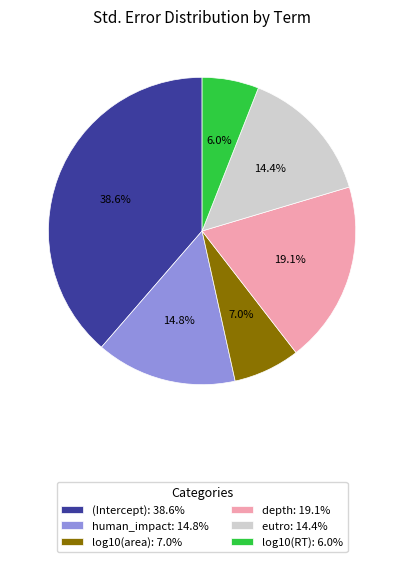

To the nearest percent, what is the average slice percentage?

17%